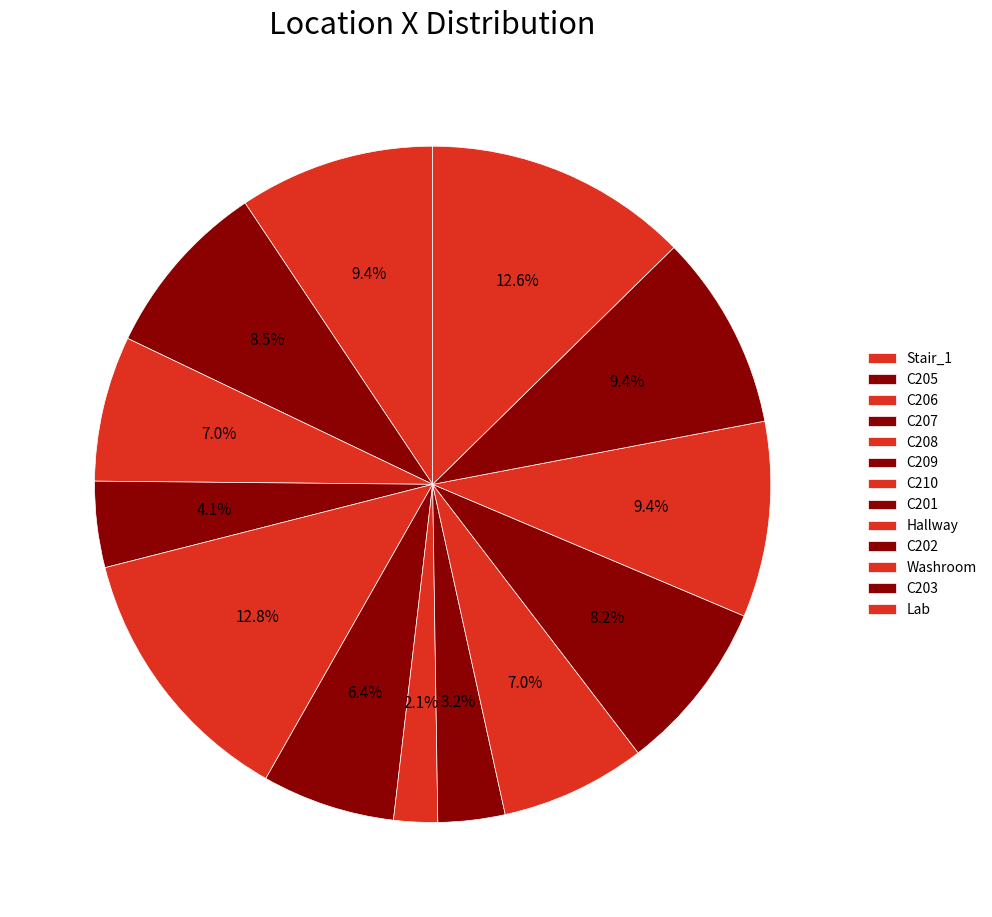

What portion of the pie excludes Stair_1?

90.6%